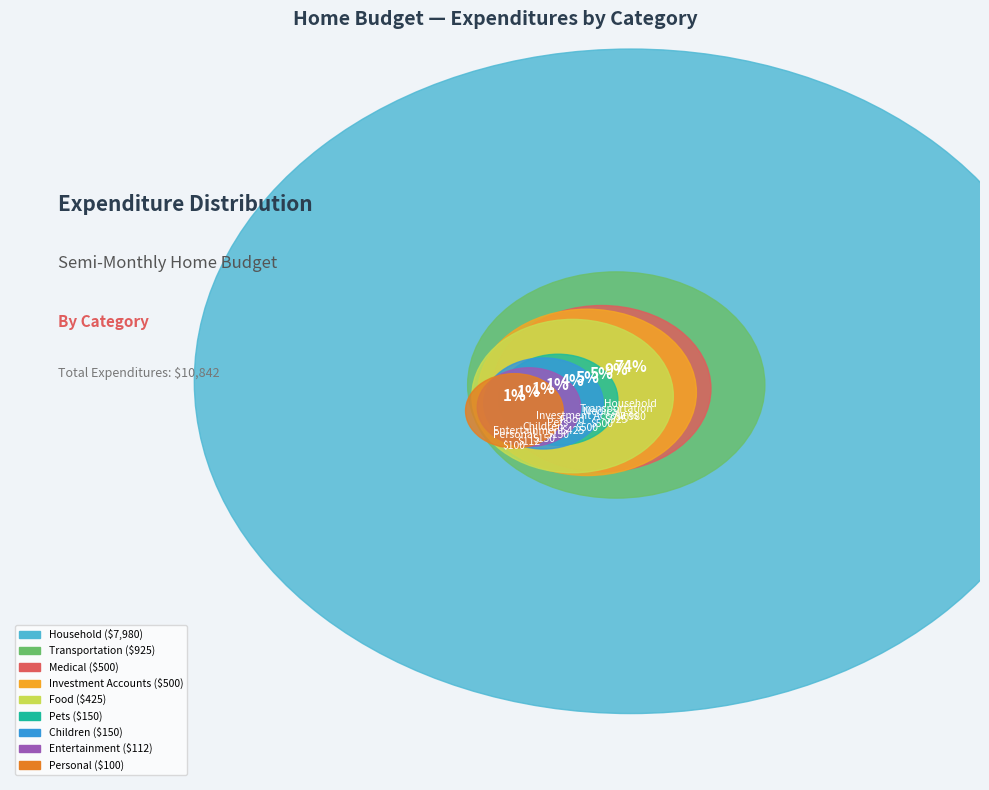

Which has a higher value, Entertainment or Medical?

Medical